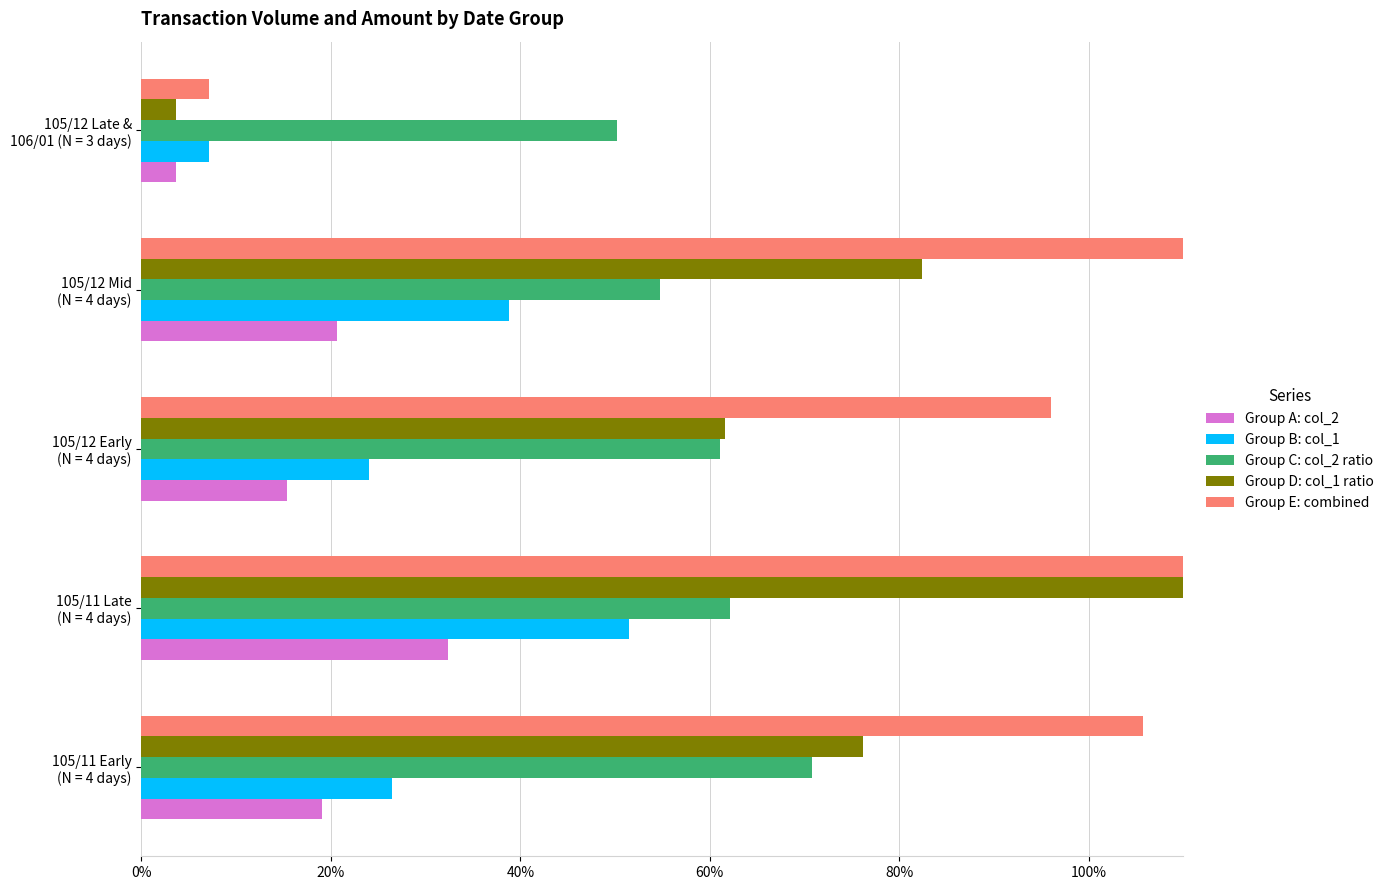

What position from the left is 105/12 Mid (N = 4 days)?

4